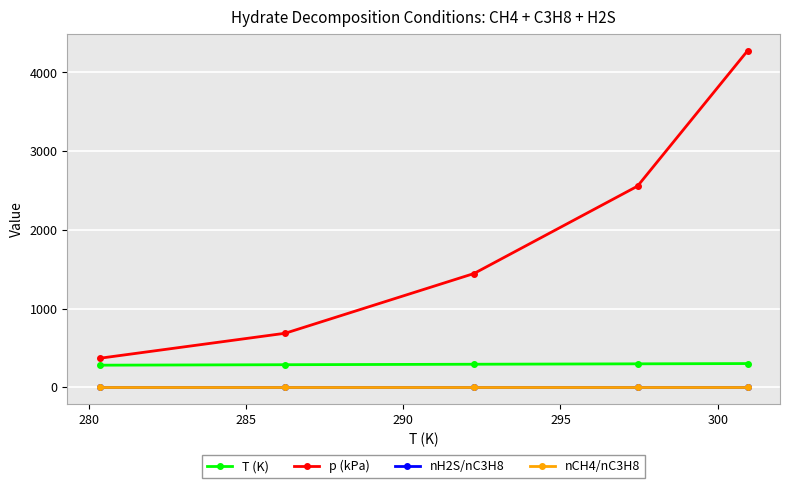

Which series has the widest spread of values?

p (kPa)